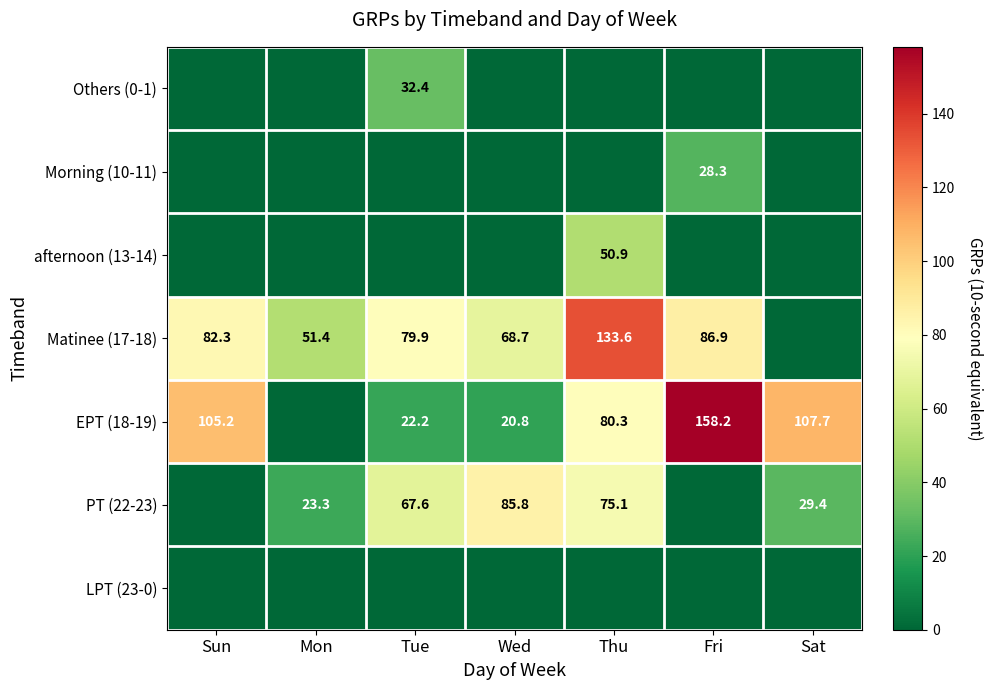

Which has a higher value, Fri or Thu?

Fri